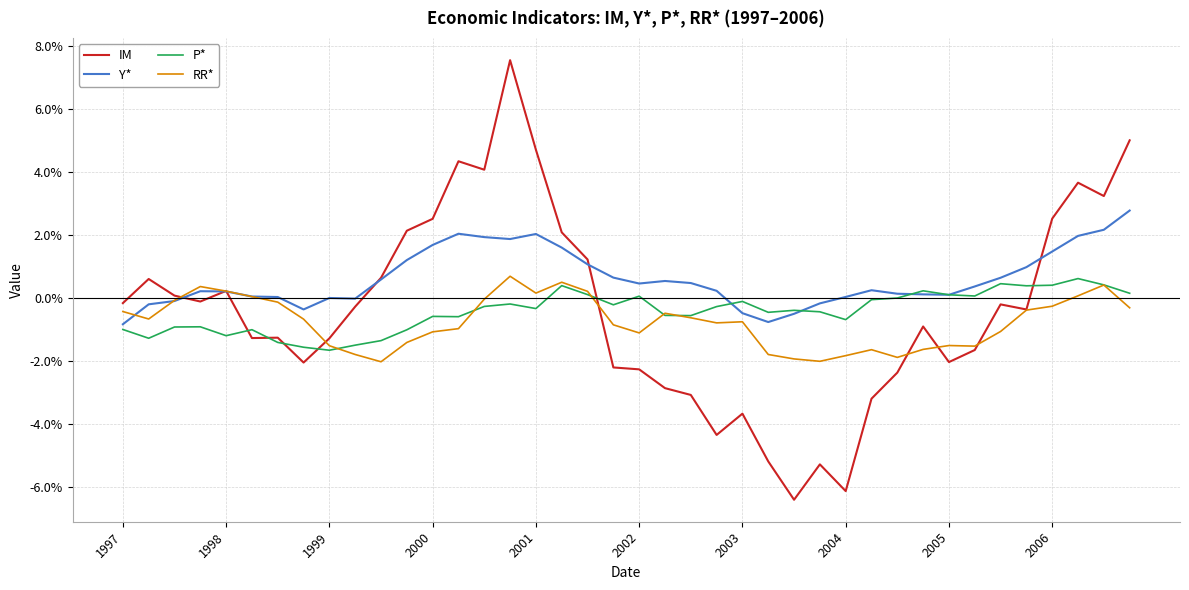

What is the label of the 23rd point from the right?

17